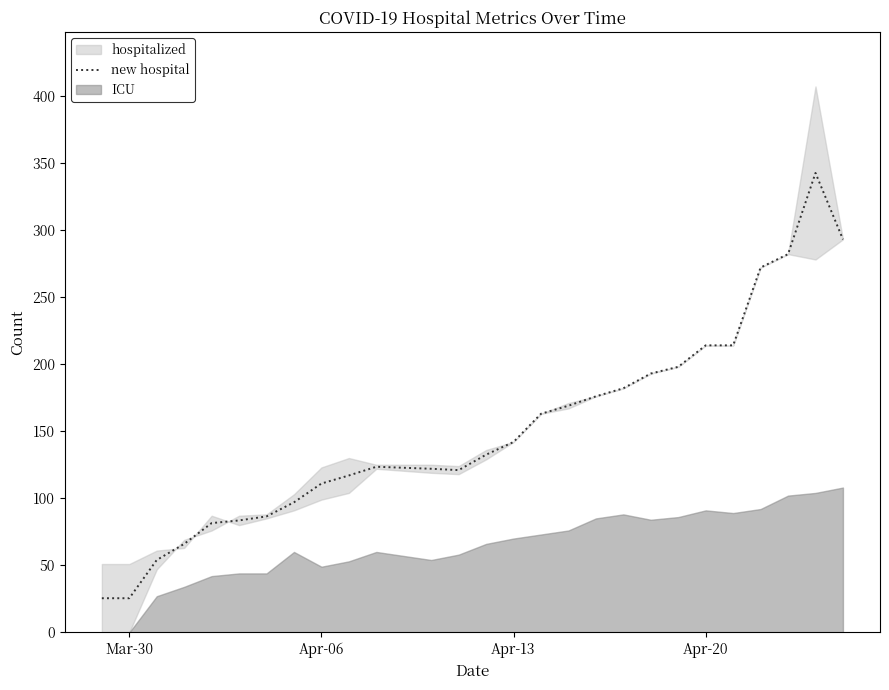

What is the minimum value for new hospital?

25.5